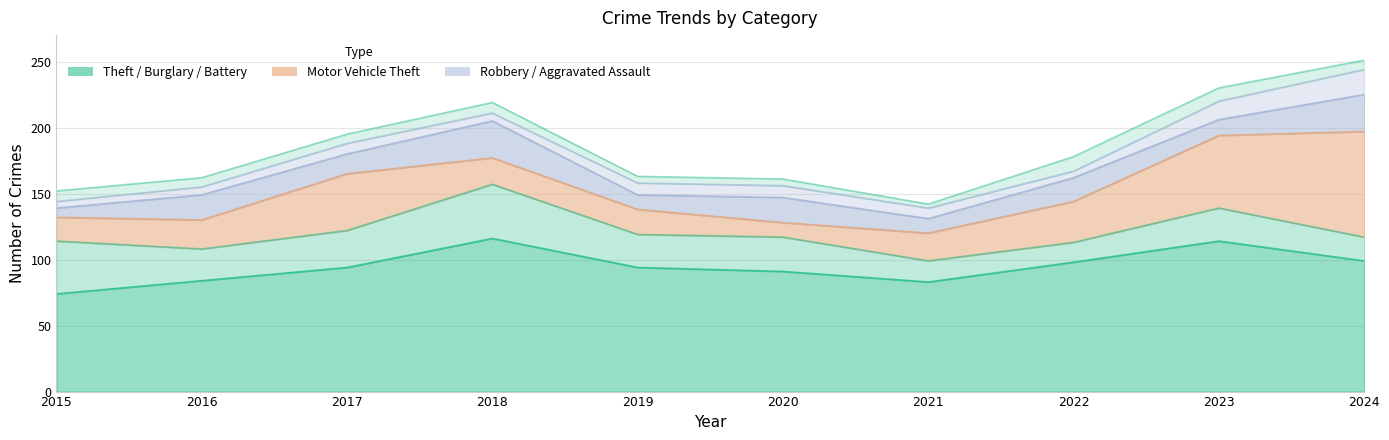

Which has a higher value, 2017 or 2022?

2022